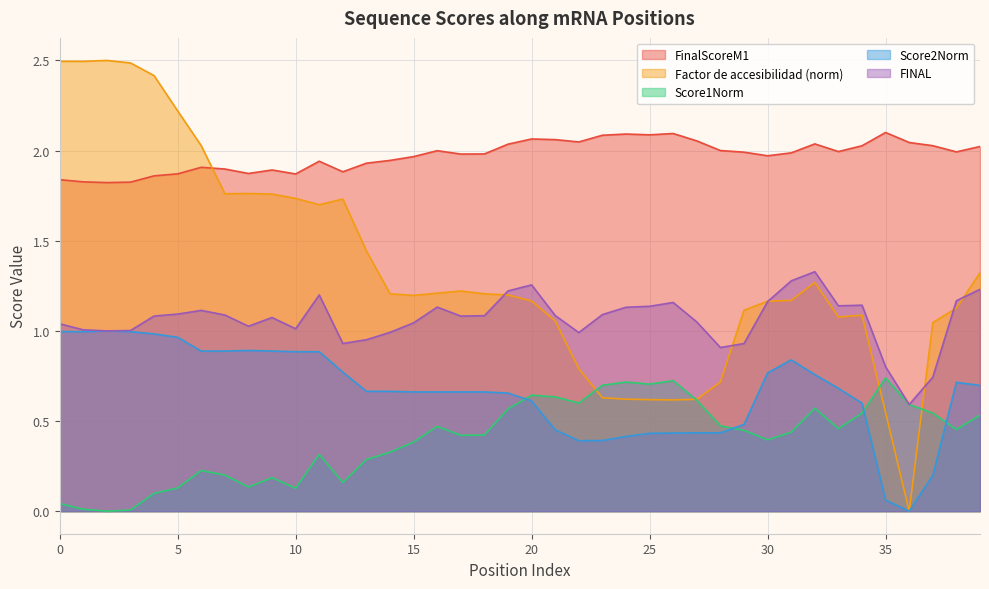

Which category has the lowest value in the FINAL series?

36